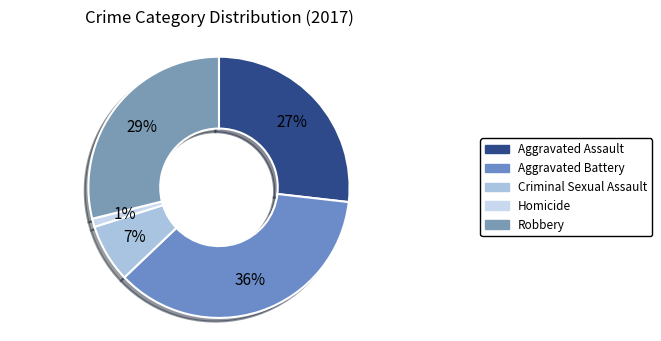

Count the number of slices in the pie.

5